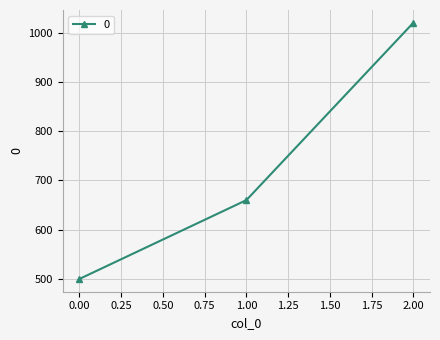

Between 0.00 and 1.00, which is larger?

1.00